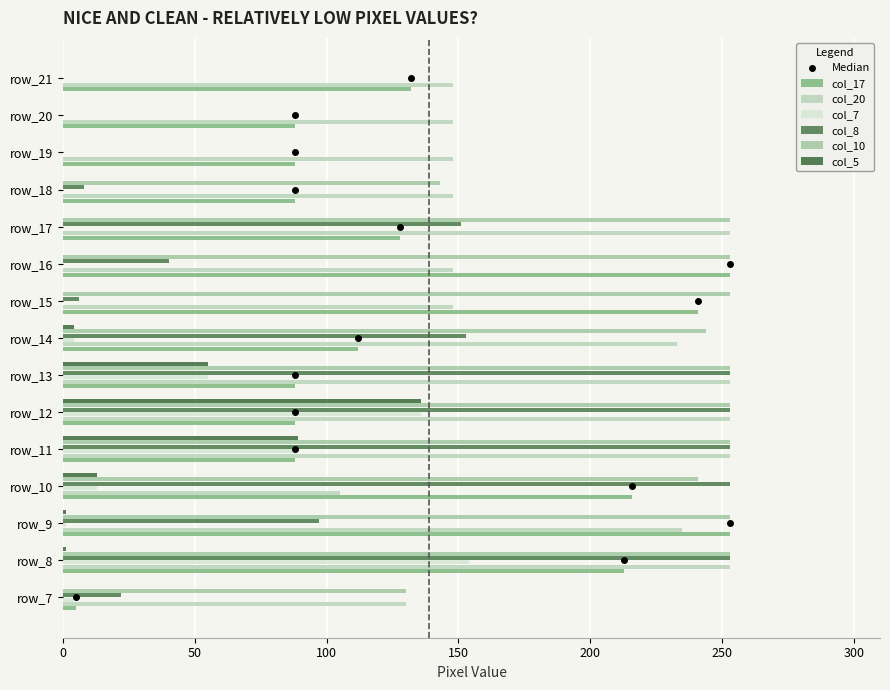

Which category has the lowest value across all series?

8